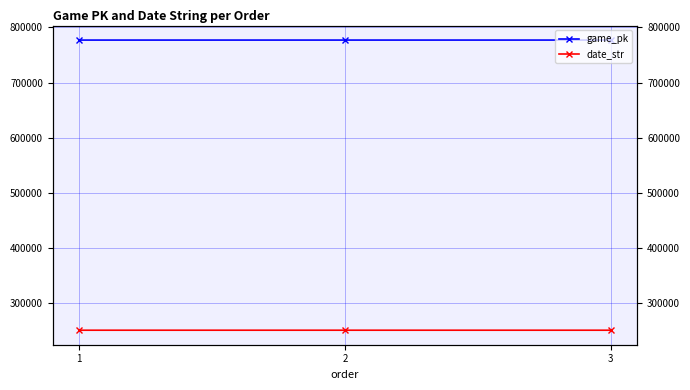

Is it true that game_pk equals 777085 at 2?

True